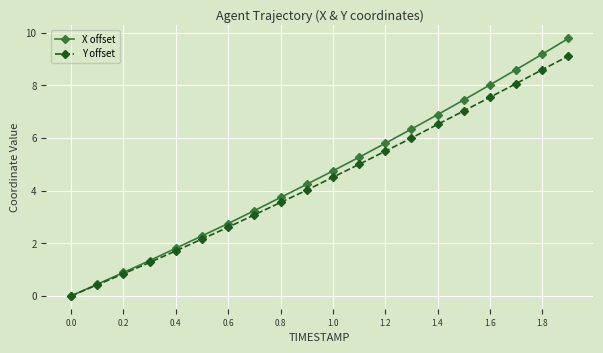

What are all the series names shown in the legend?

X offset, Y offset